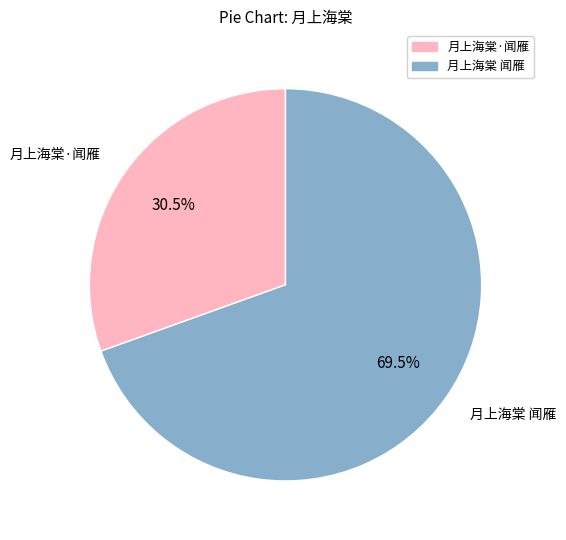

True or false: 月上海棠·闻雁 accounts for 17% of the total.

False